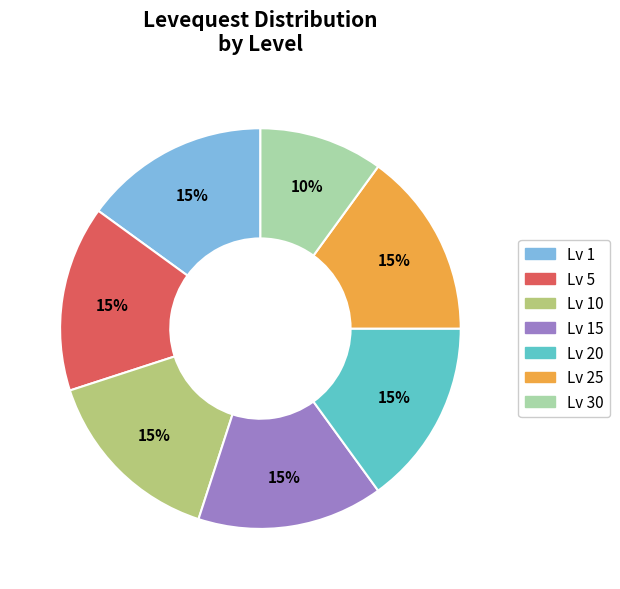

How many segments does this pie chart have?

7